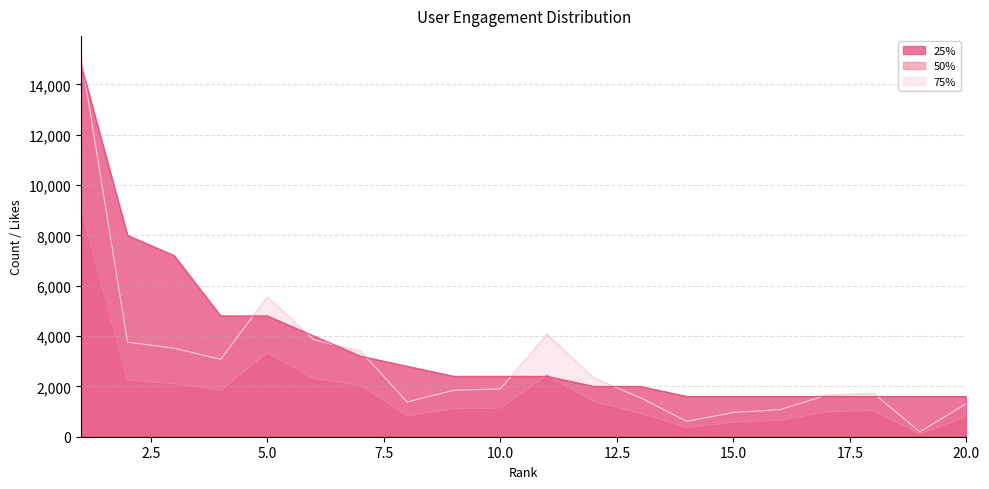

Rank the series by their average value, from lowest to highest.

50%, 75%, 25%